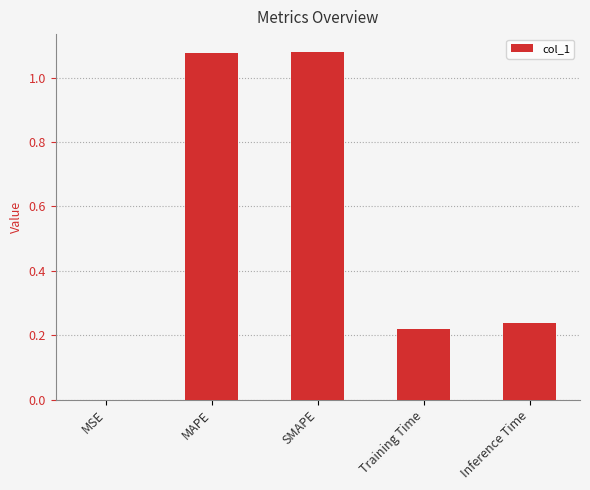

Is it true that the value at Inference Time is 0.3?

False